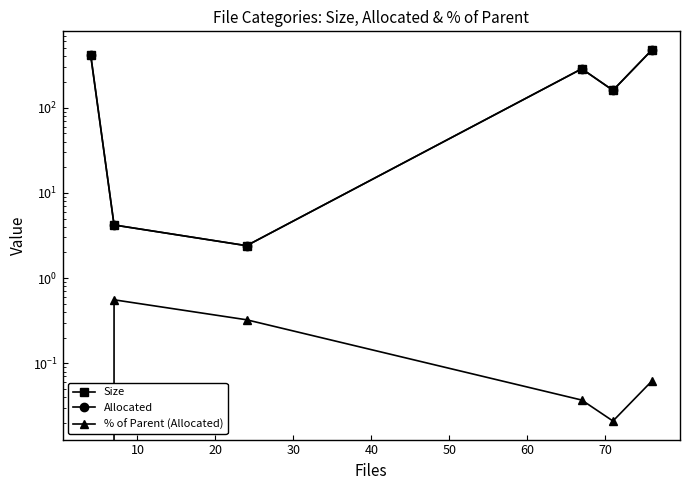

True or false: Allocated has more than 0 points higher than both neighbors.

True